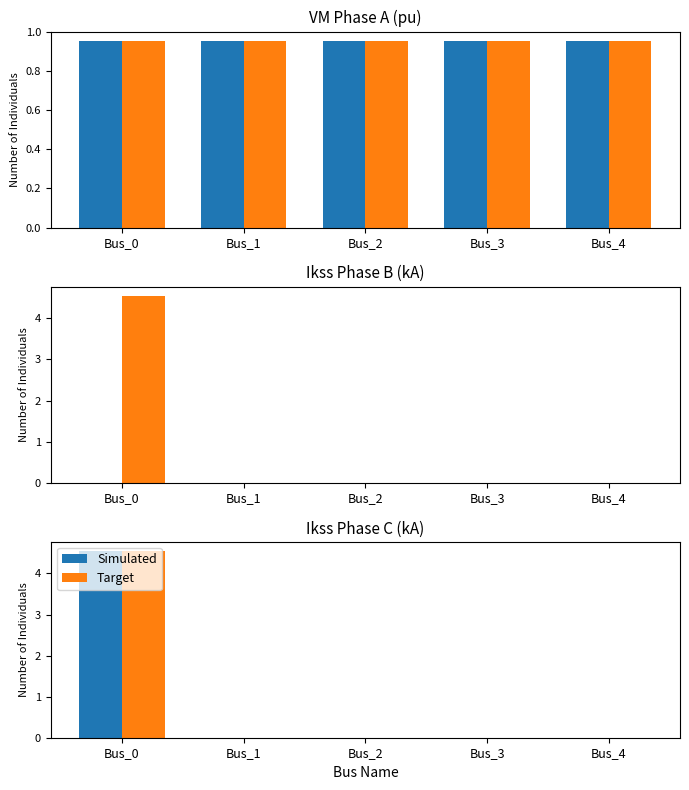

What is the maximum value shown in the chart?

4.5